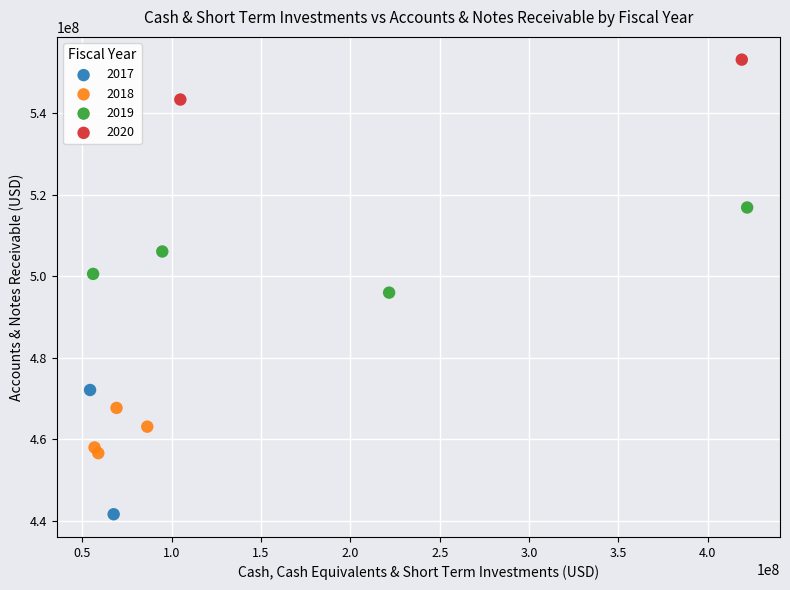

Which series contains the lowest Y value?

2017